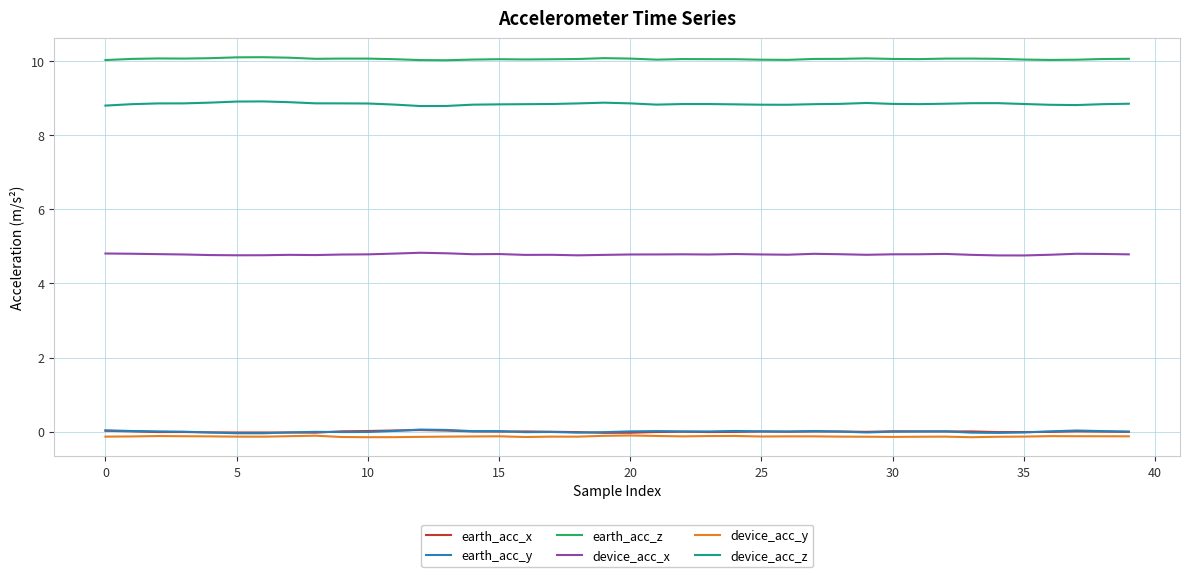

True or false: earth_acc_y and device_acc_z cross at least once.

False